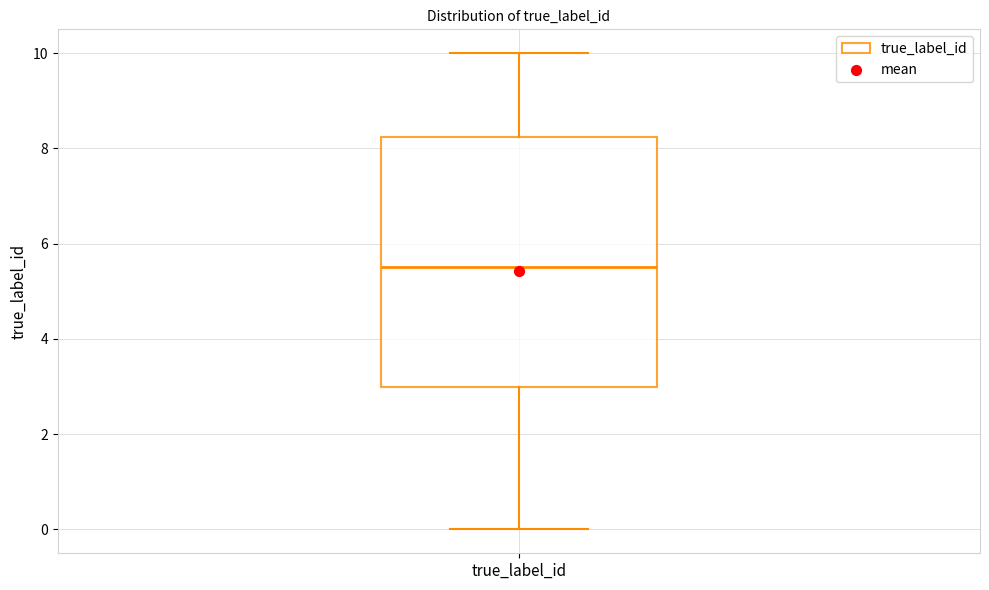

Where does the median line of the box for true_label_id sit on the y-axis? The values are not printed on the chart, so give them approximately, as read against the axis.

5.6